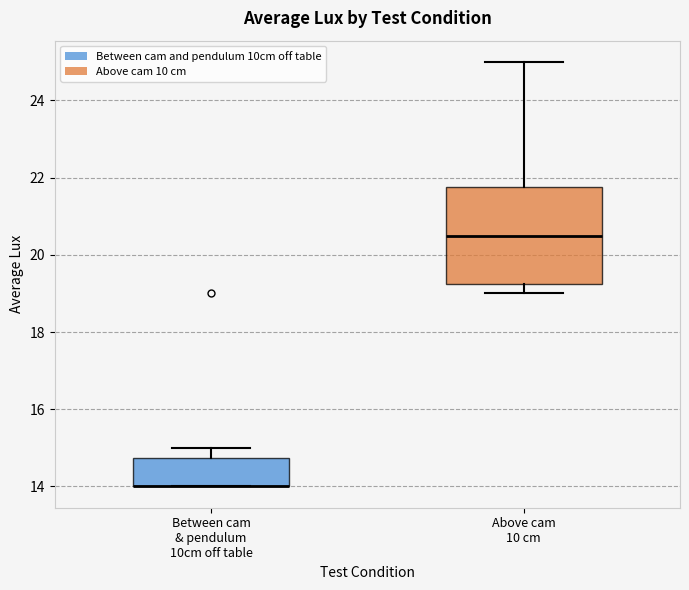

Reading left to right, read every box against the y-axis: the position of its median line, the range the box covers, and the ends of its whiskers. The values are not printed on the chart, so give them approximately, as read against the axis.

Between cam & pendulum 10cm off table: median 14.0 (drawn on the box's lower edge), box 14.0 to 14.8, whiskers 14.0 to 15.0
Above cam 10 cm: median 20.6, box 19.2 to 21.8, whiskers 19.0 to 25.0